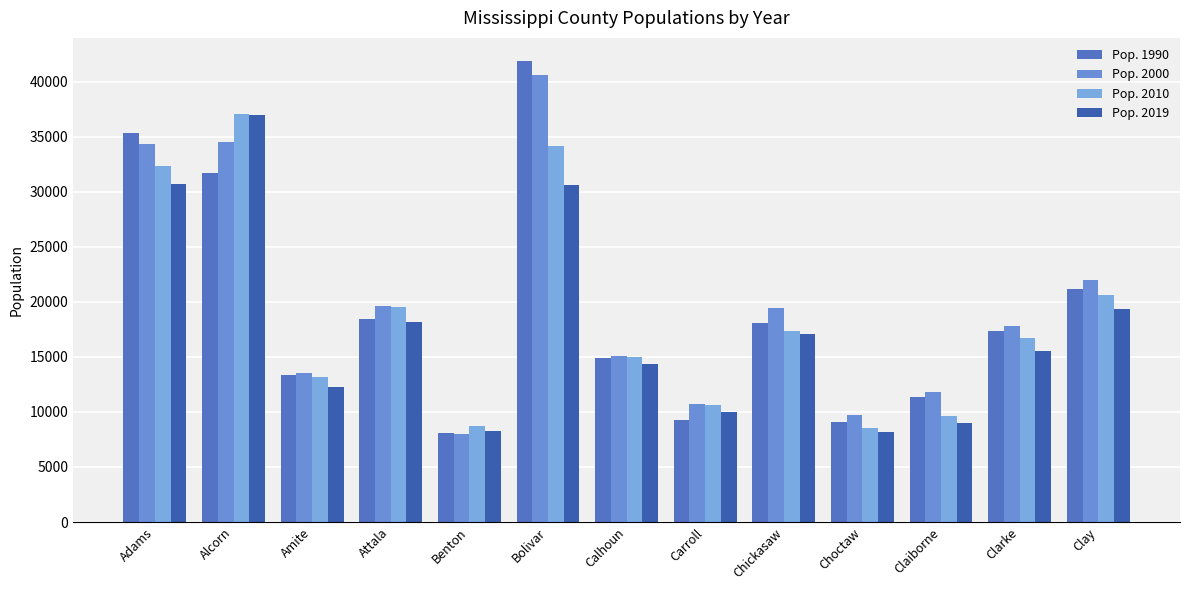

Rank the categories by Pop. 2010 value from highest to lowest.

Alcorn, Bolivar, Adams, Clay, Attala, Chickasaw, Clarke, Calhoun, Amite, Carroll, Claiborne, Benton, Choctaw